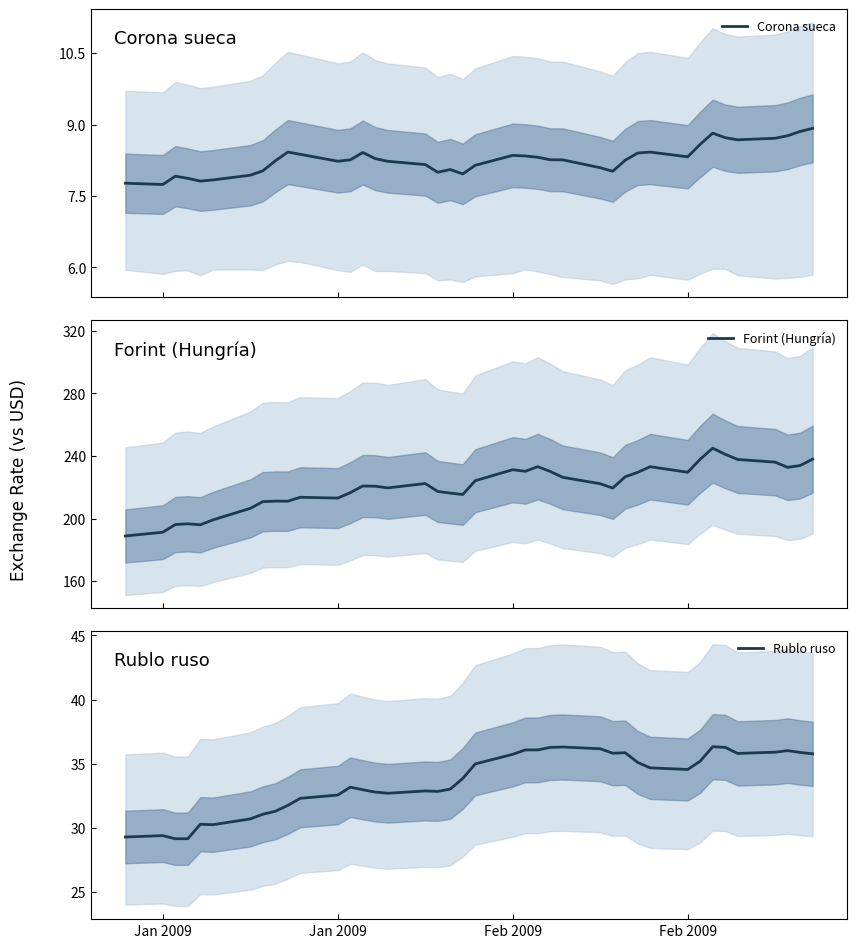

What is the maximum value for Corona sueca?

8.9